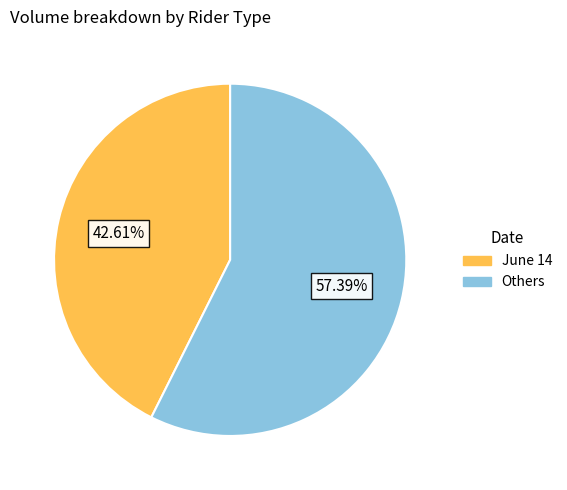

Which slice is the largest?

Others